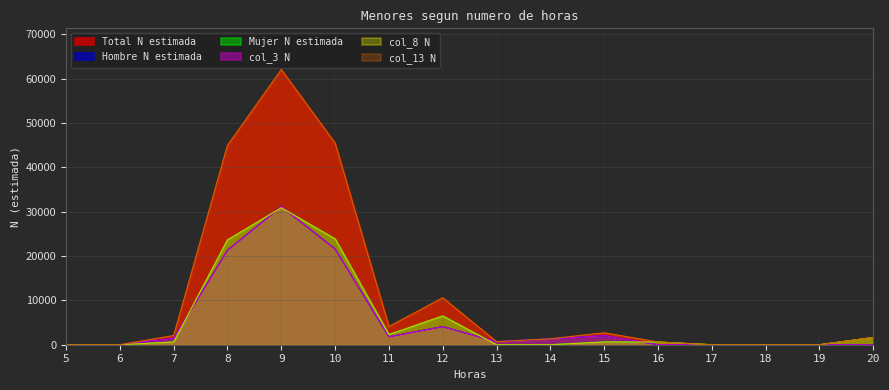

At which label does Total reach its peak?

9